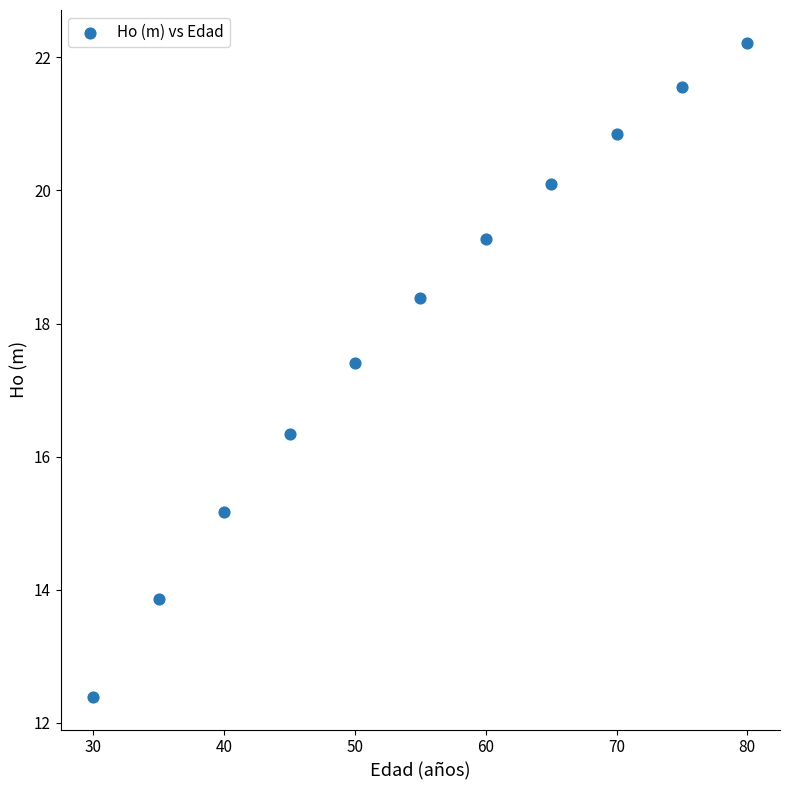

What is the range of Y values (max minus min)?

9.8